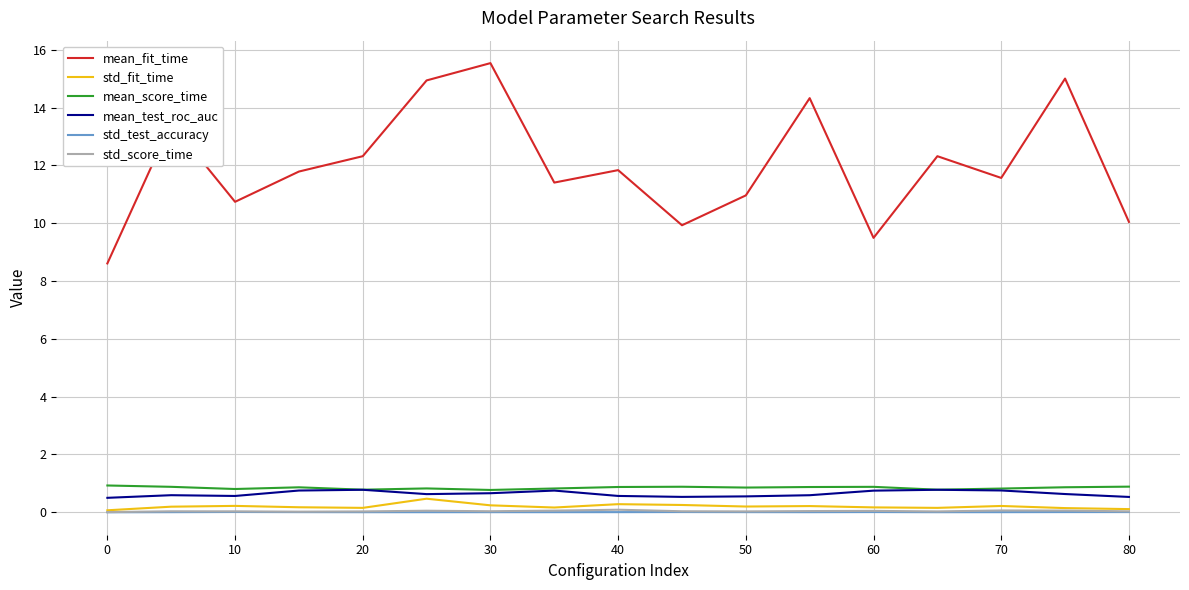

True or false: std_score_time and mean_fit_time cross at least once.

False